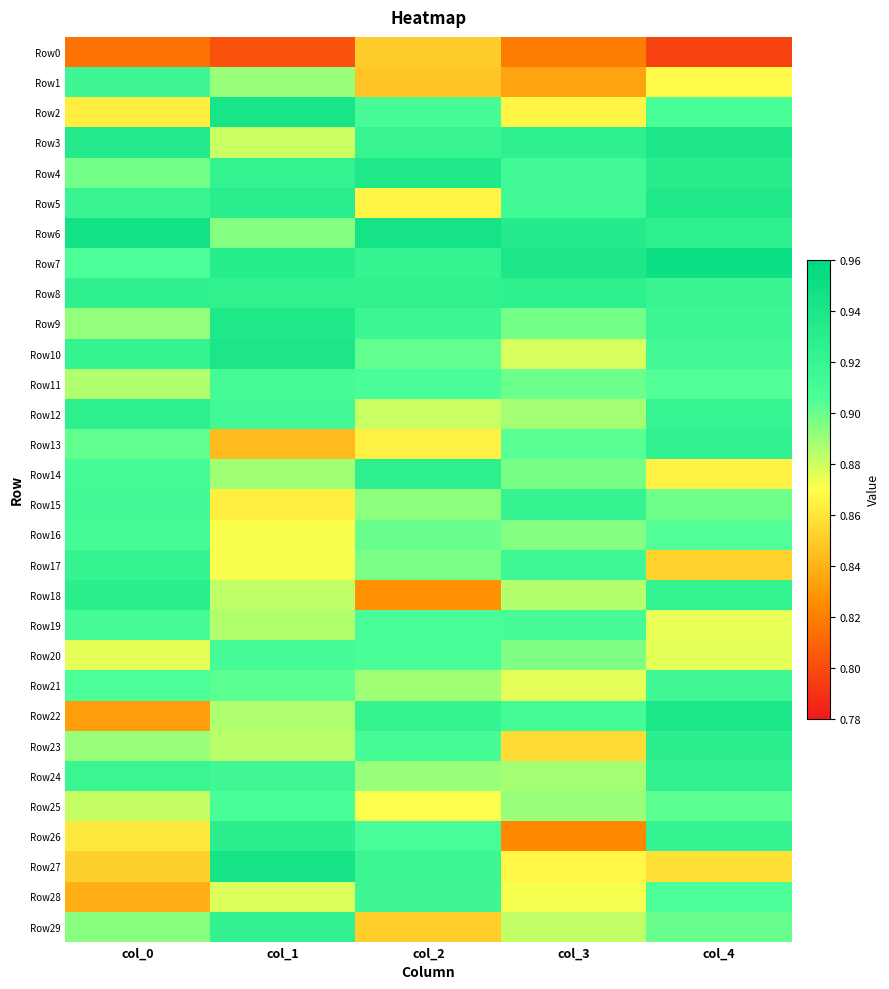

Which series has the largest total across all categories?

Row7